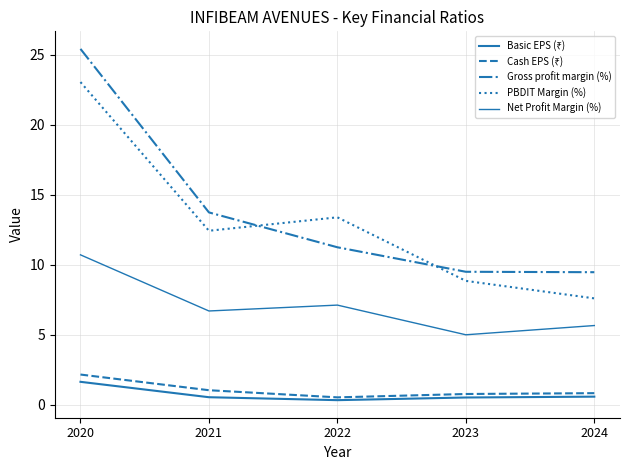

What is the difference between the highest and lowest values at 2022?

13.1